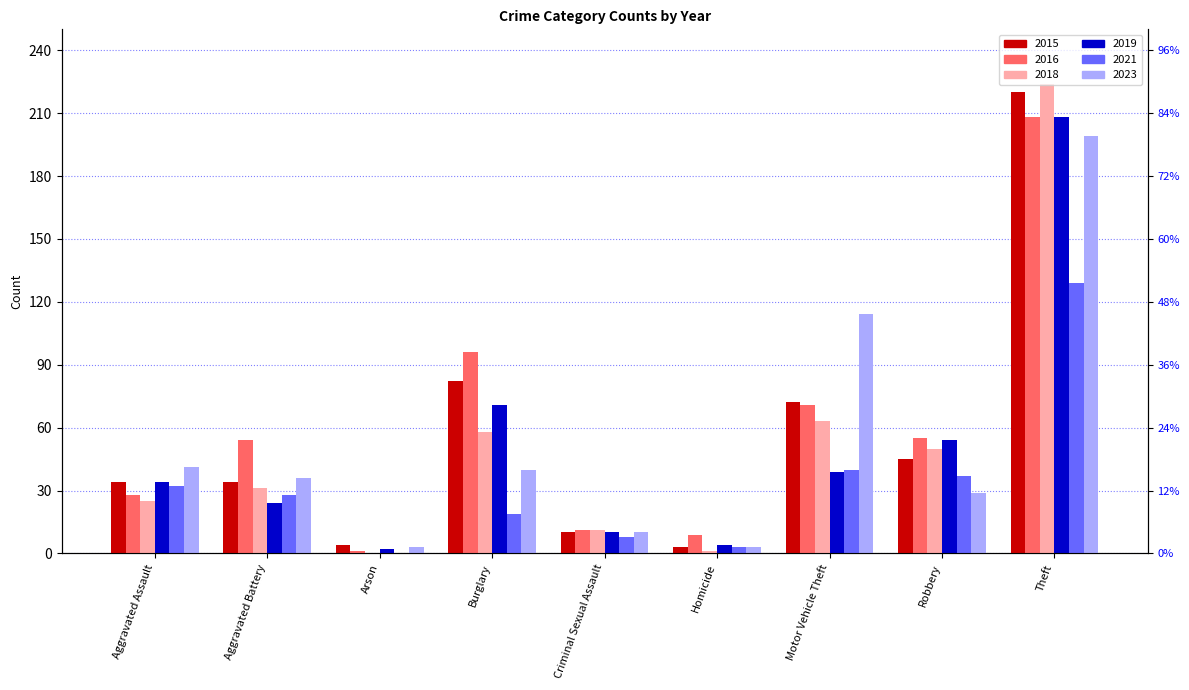

Is it true that 2019 equals 24 at Aggravated Battery?

True